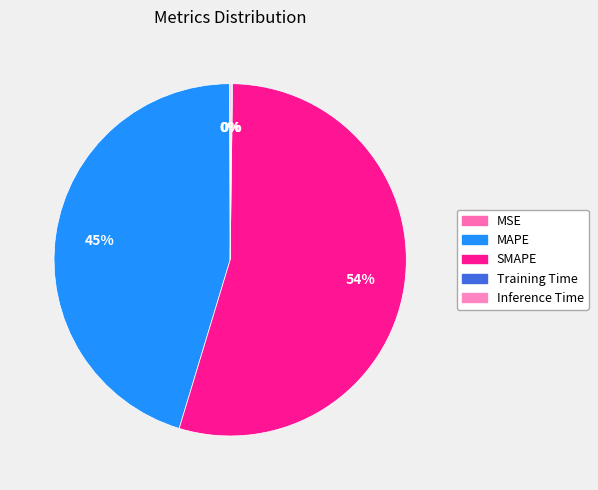

To the nearest percent, what is the difference between the largest and smallest slice percentages?

54%